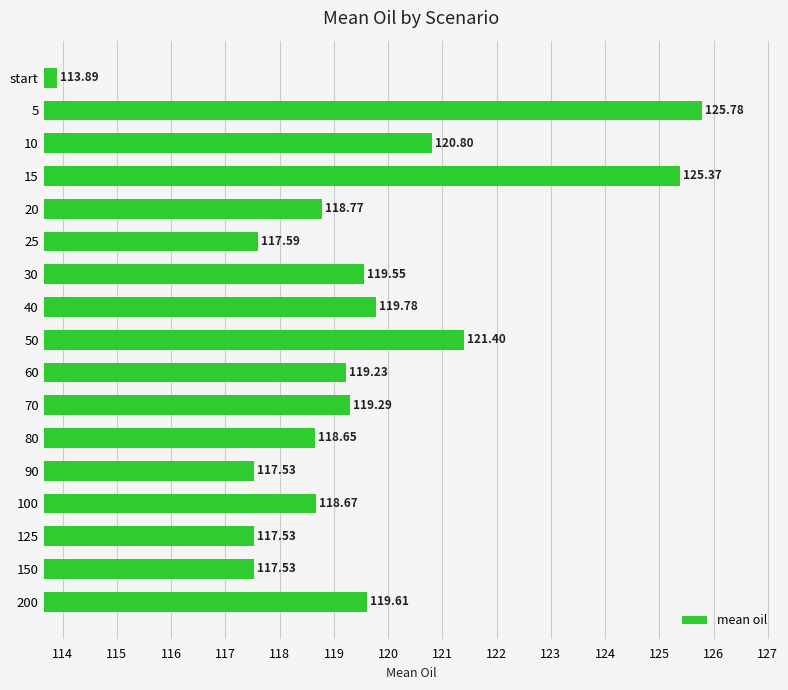

Which label corresponds to the smallest value in the chart?

start